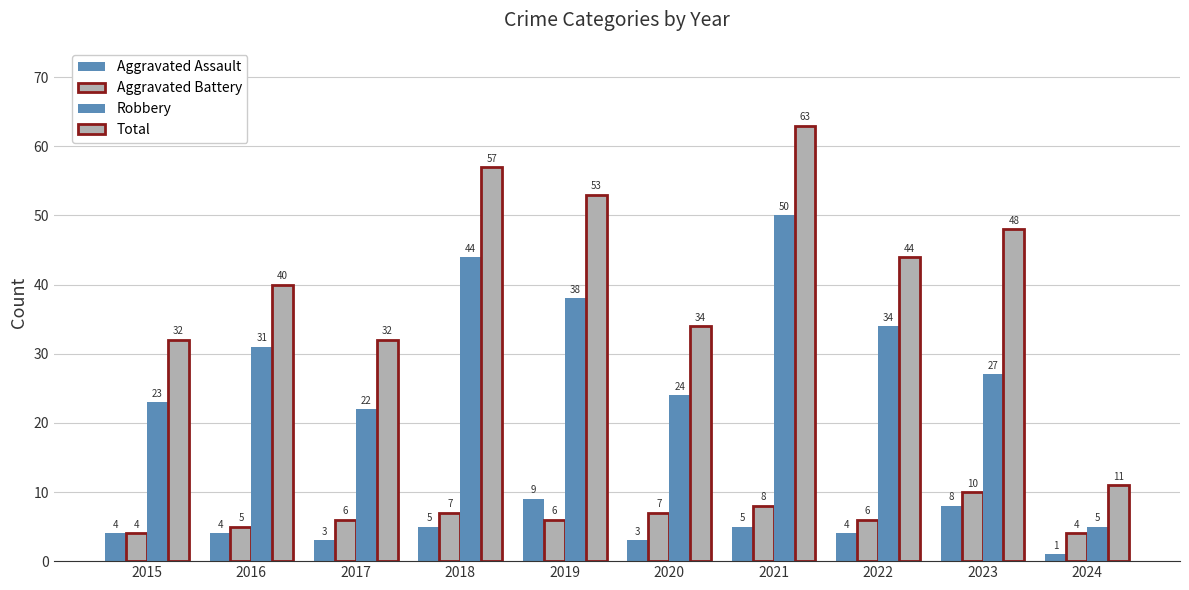

How many data points does each series have?

10